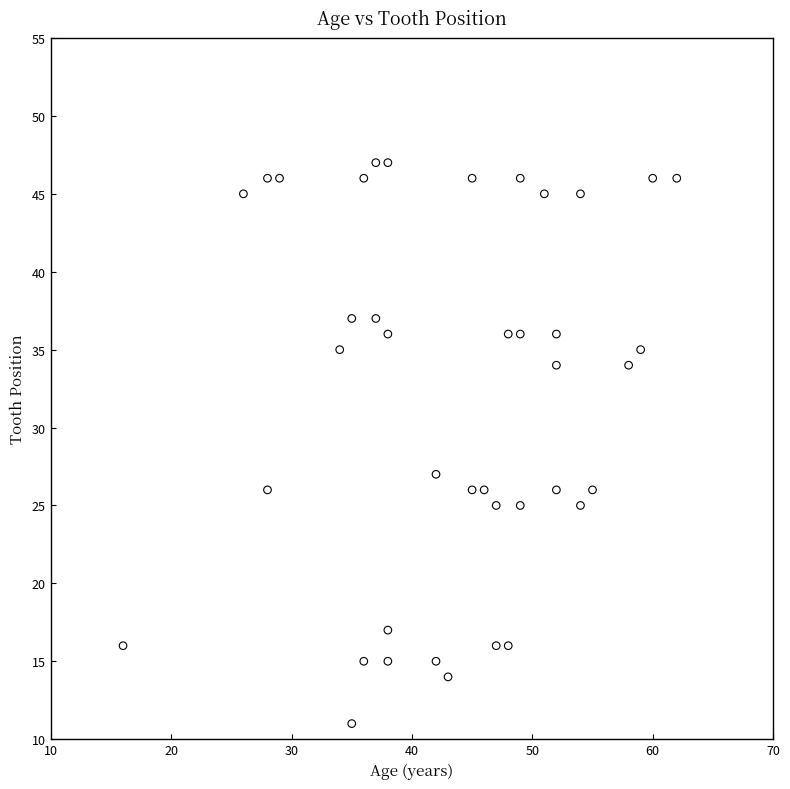

What is the range of Y values (max minus min)?

36